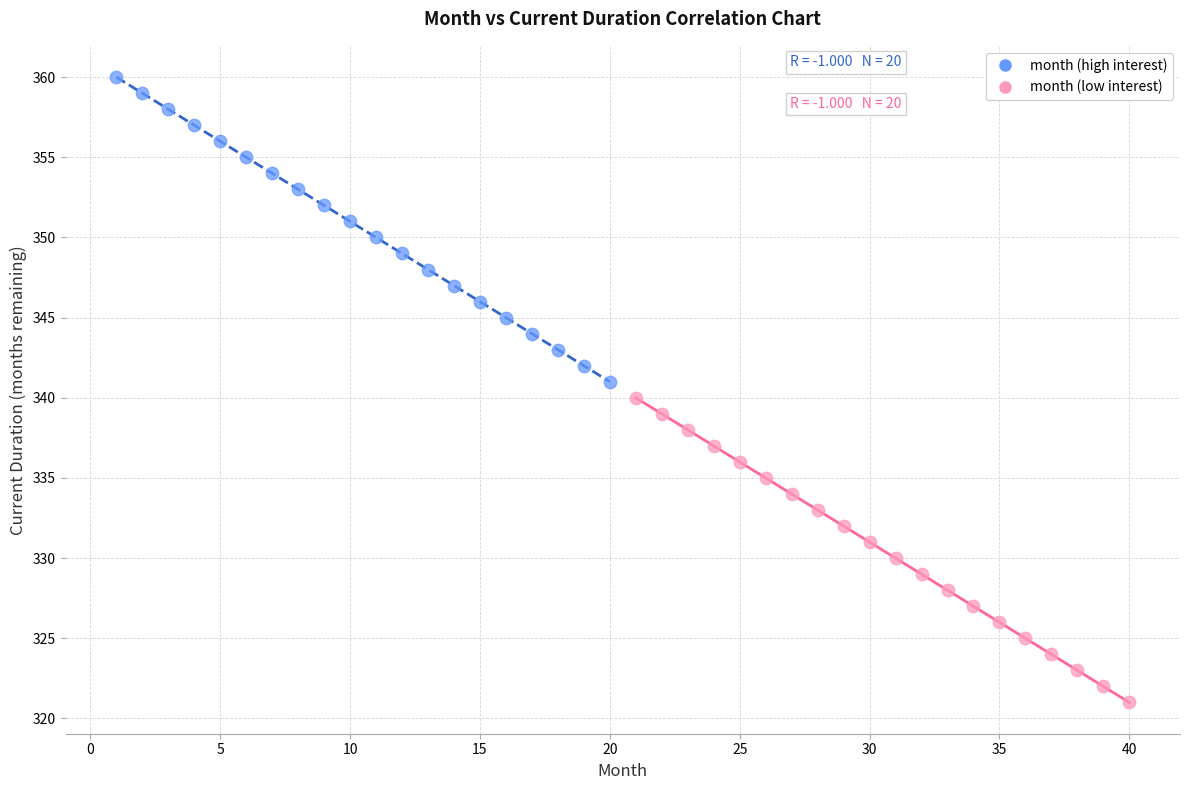

What are all the series names shown in the legend?

month (high interest), month (low interest)